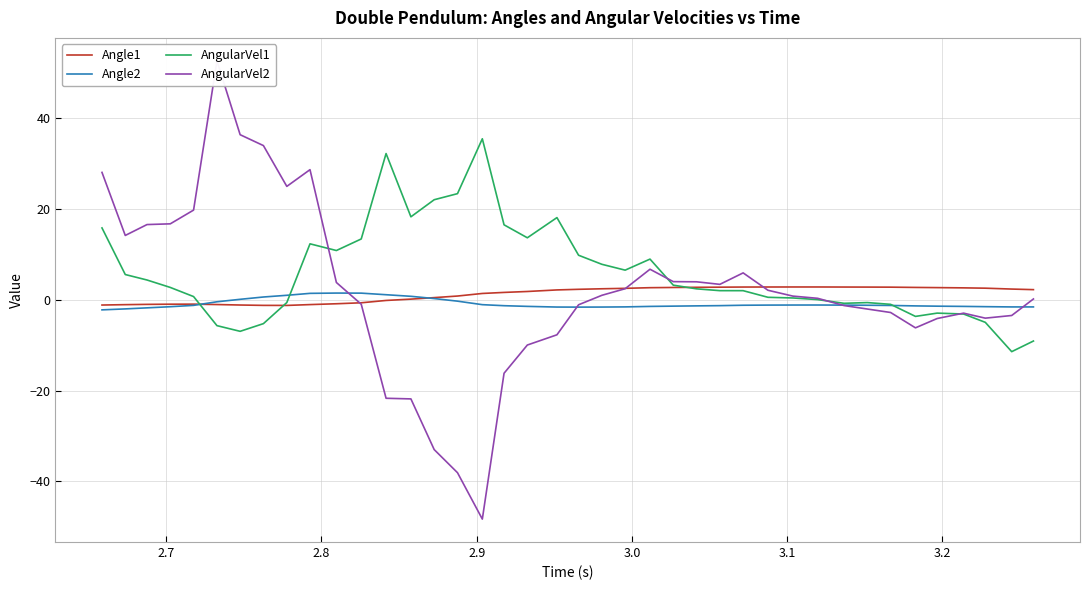

What is the highest value of the AngularVel1 series?

35.4